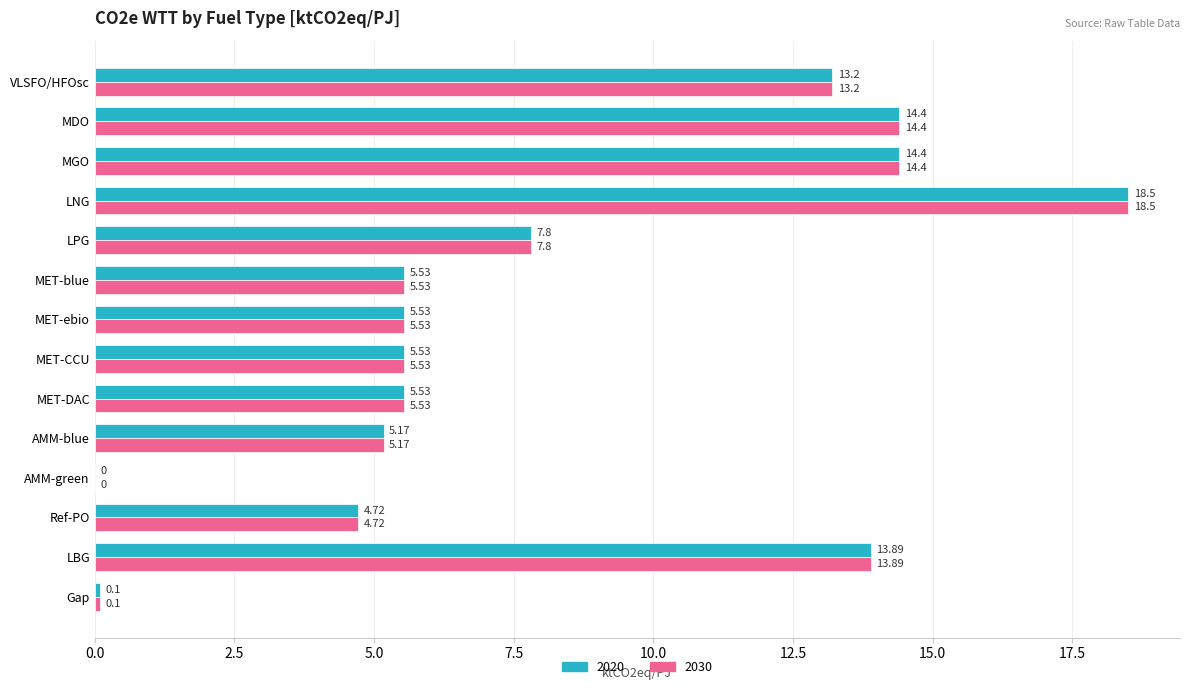

What is the sum of the 2030 values at MET-CCU and MET-DAC?

11.1